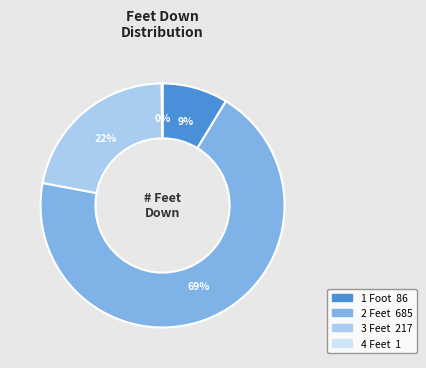

What percentage is the 3 Feet slice, to the nearest percent?

22%